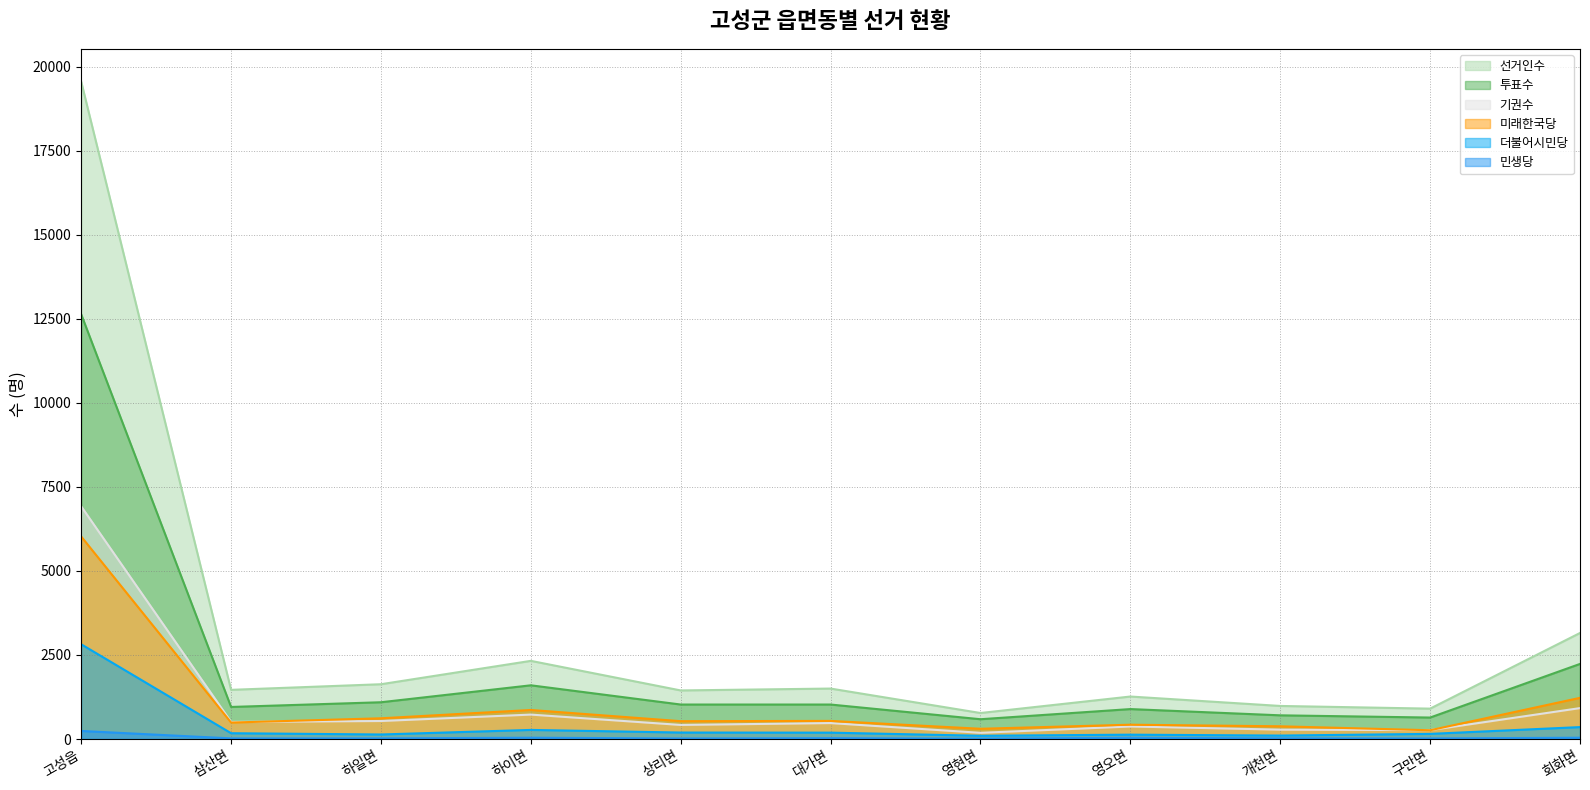

True or false: 투표수 and 더불어시민당 cross at least once.

False